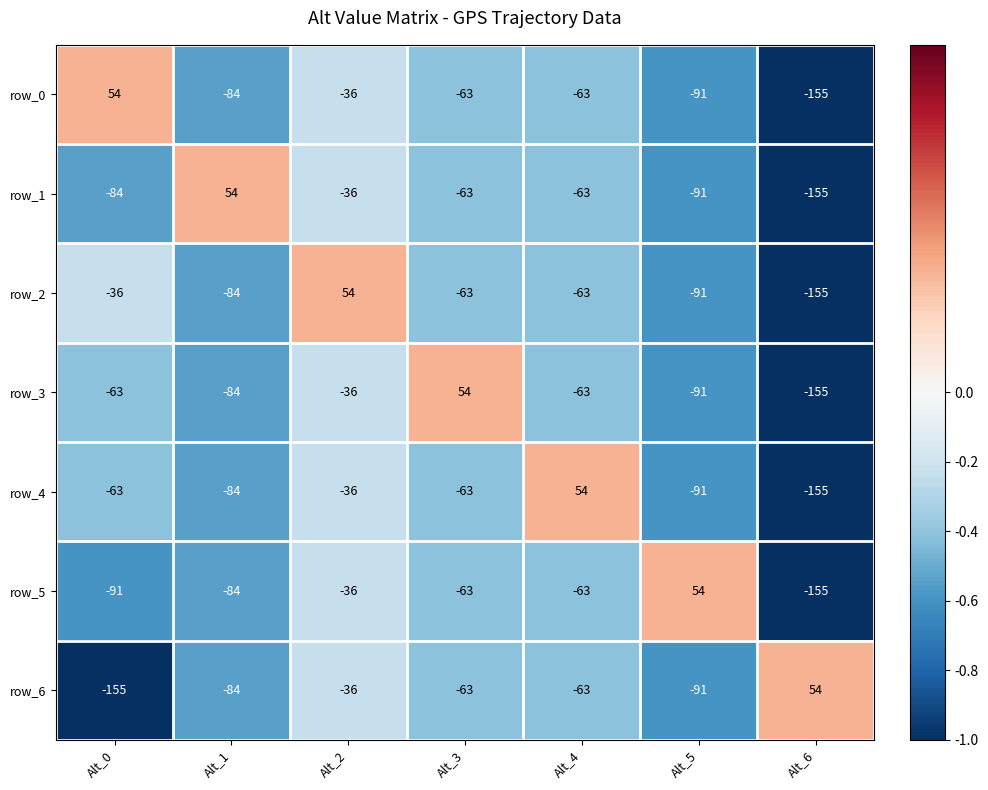

The value of row_2 at Alt_6 is -61. True or false?

False